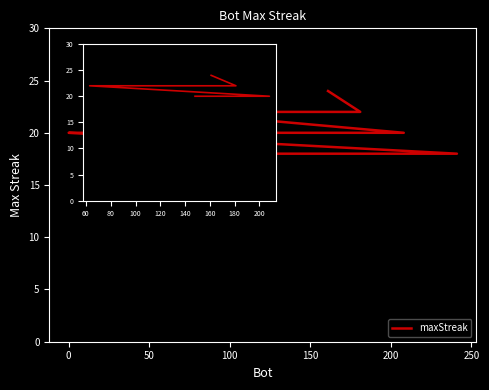

What position from the right is 150?

16